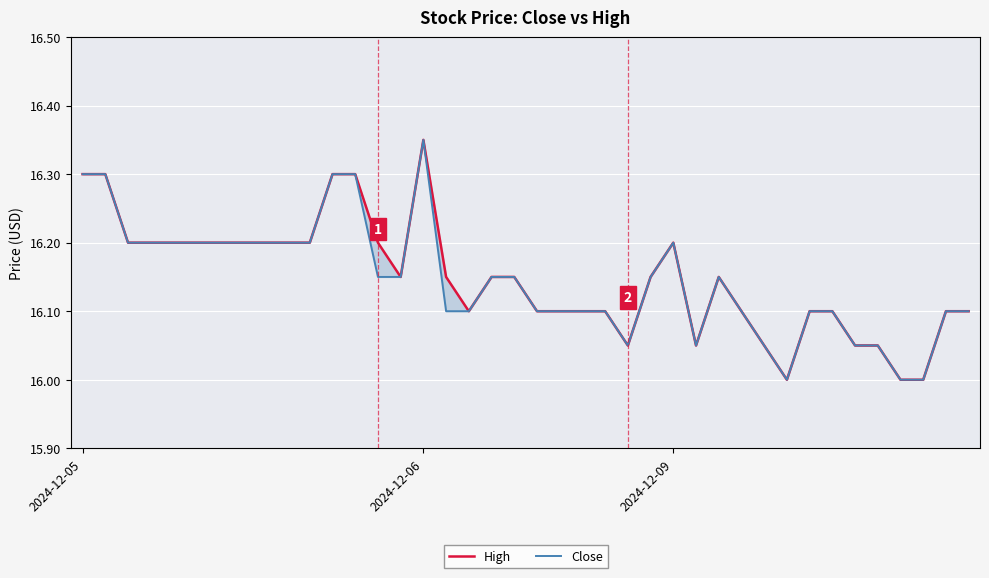

Where is Close nearest to the value 16?

31